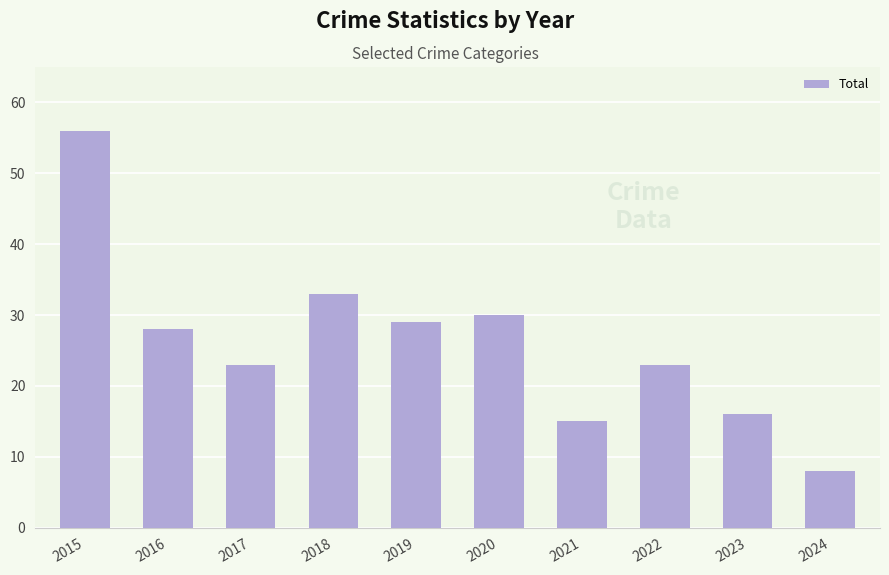

What is the ratio of the value at 2016 to the value at 2015?

0.5